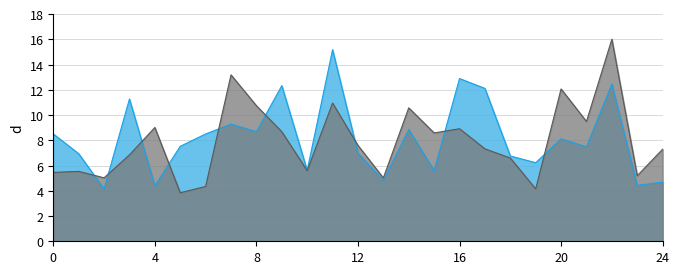

Is it true that col_2_line equals 9.3 at 10?

False